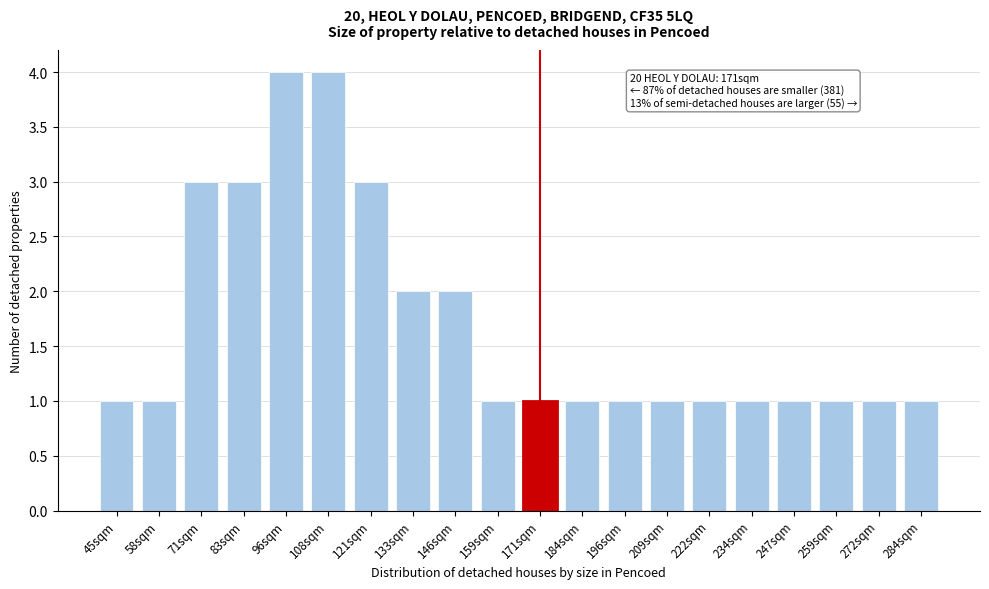

Reading right to left, what are all the values shown in this chart?

284sqm=1	272sqm=1	259sqm=1	247sqm=1	234sqm=1	222sqm=1	209sqm=1	196sqm=1	184sqm=1	171sqm=1	159sqm=1	146sqm=2	133sqm=2	121sqm=3	108sqm=4	96sqm=4	83sqm=3	71sqm=3	58sqm=1	45sqm=1